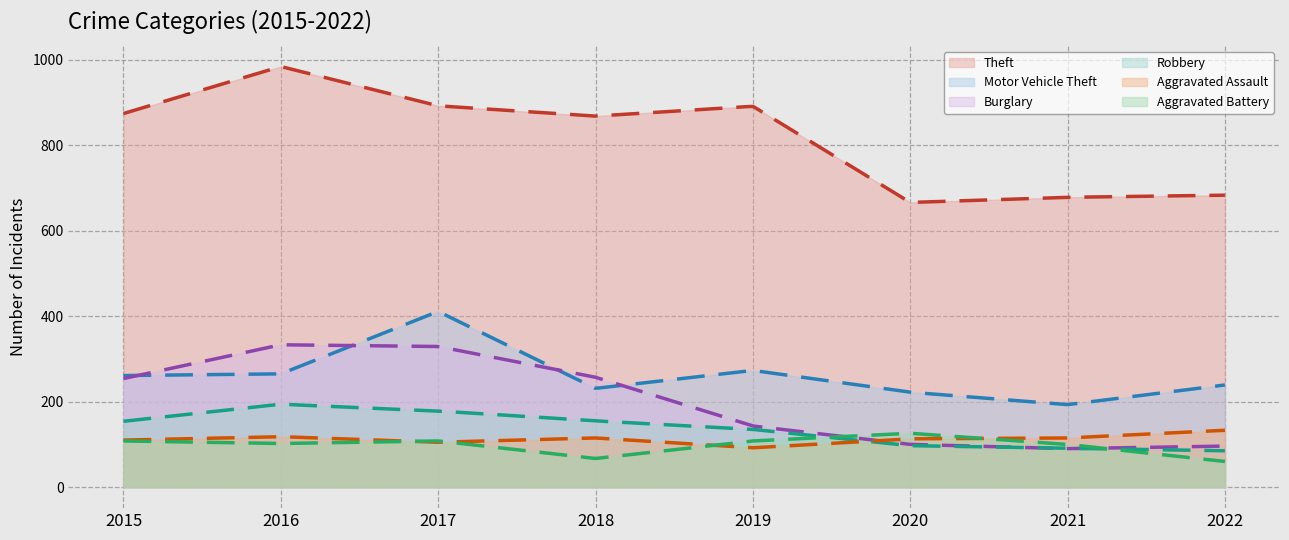

Reading left to right, list all the values displayed in this chart.

Theft: 874	984	892	868	891	666	678	683
Motor Vehicle Theft: 261	265	411	231	273	222	193	239
Burglary: 254	333	329	257	143	100	90	96
Robbery: 154	194	178	155	135	97	91	85
Aggravated Assault: 110	118	105	115	92	113	115	133
Aggravated Battery: 108	102	108	67	108	126	100	60